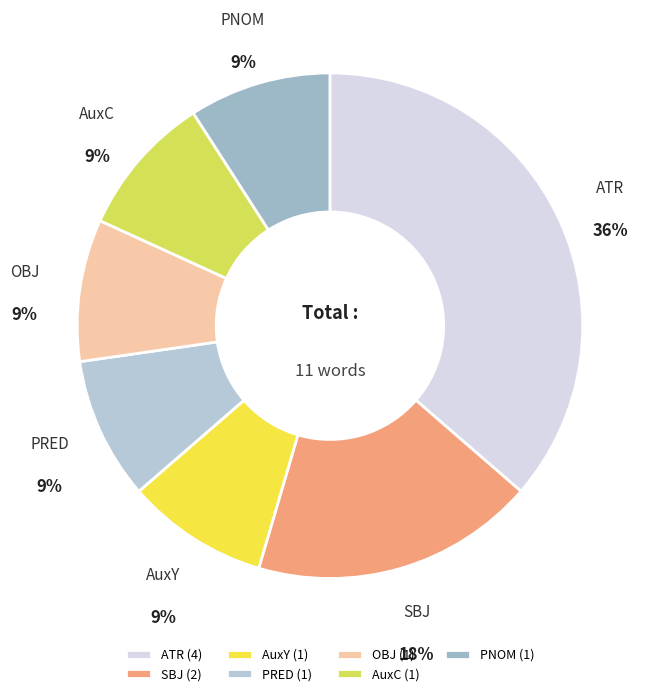

What is the ratio of the value at PRED to the value at AuxC?

1.0